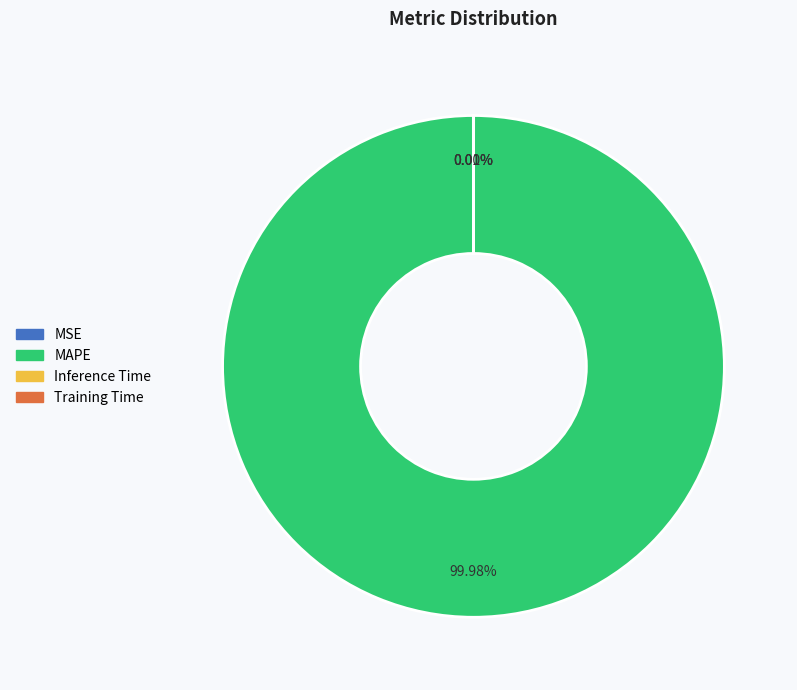

To the nearest percent, what is the difference between the largest and smallest slice percentages?

100%